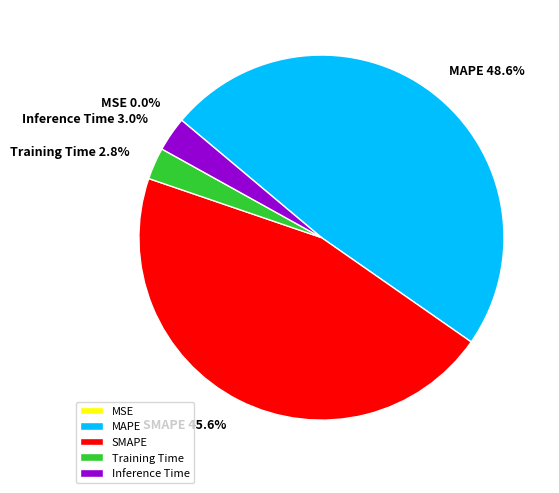

What is the largest slice in the pie chart?

MAPE